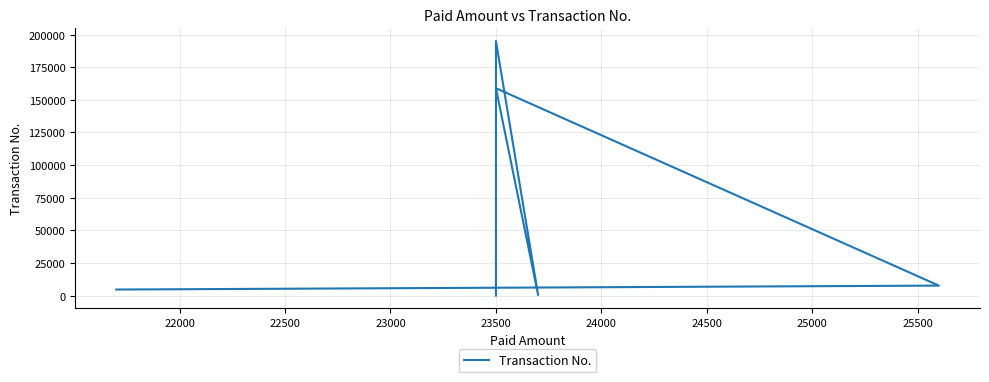

How many points are lower than both their immediate neighbors (excluding endpoints)?

1